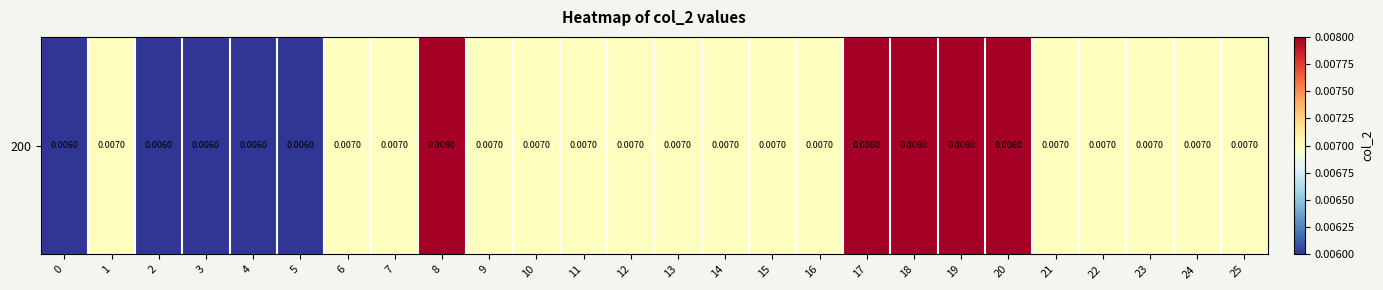

Count the values in the range 0 to 1.

26